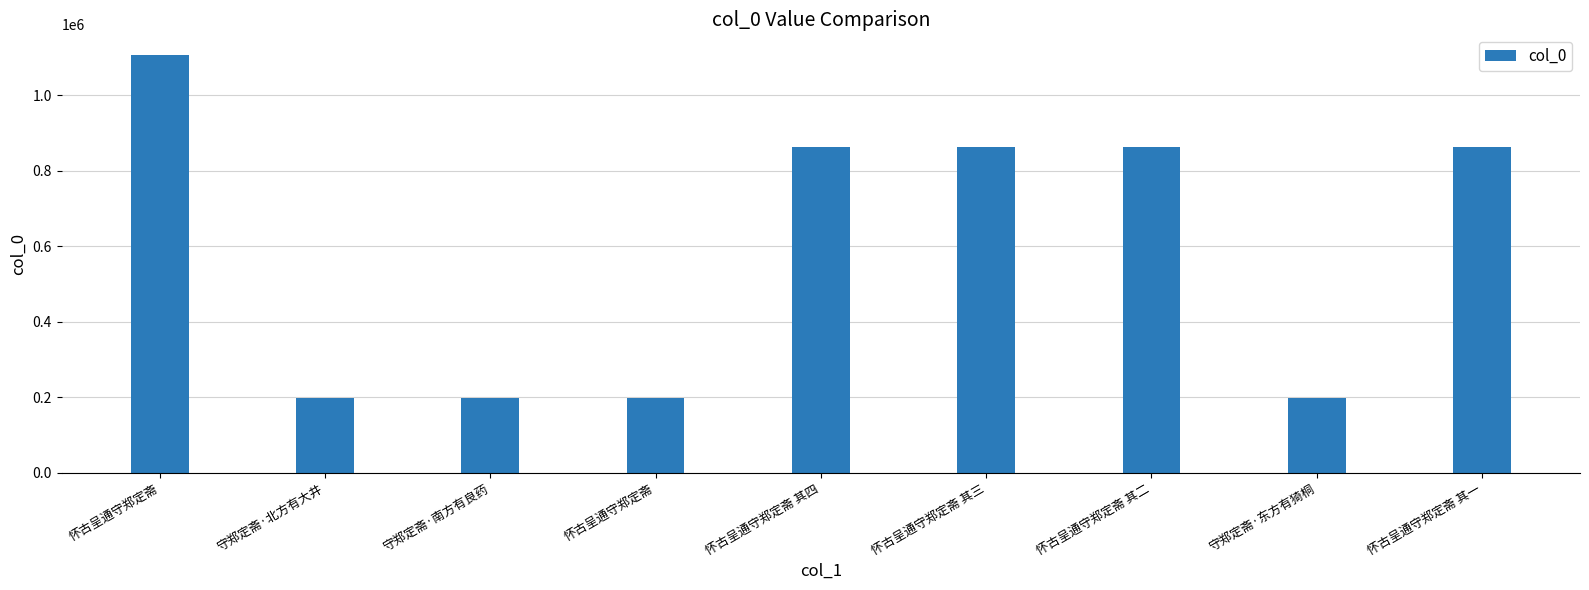

Reading right to left, transcribe all the data shown in this chart.

怀古呈通守郑定斋 其一=862379	守郑定斋·东方有猗桐=197733	怀古呈通守郑定斋 其二=862380	怀古呈通守郑定斋 其三=862382	怀古呈通守郑定斋 其四=862381	怀古呈通守郑定斋=197731	守郑定斋·南方有良药=197734	守郑定斋·北方有大井=197732	怀古呈通守郑定斋=1106783